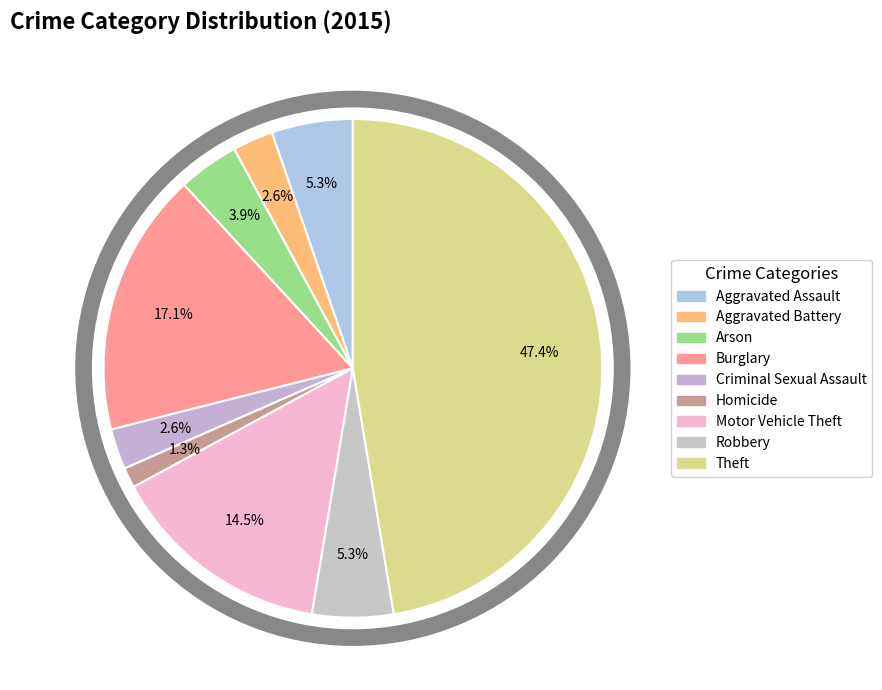

Is there a majority slice in this chart?

No